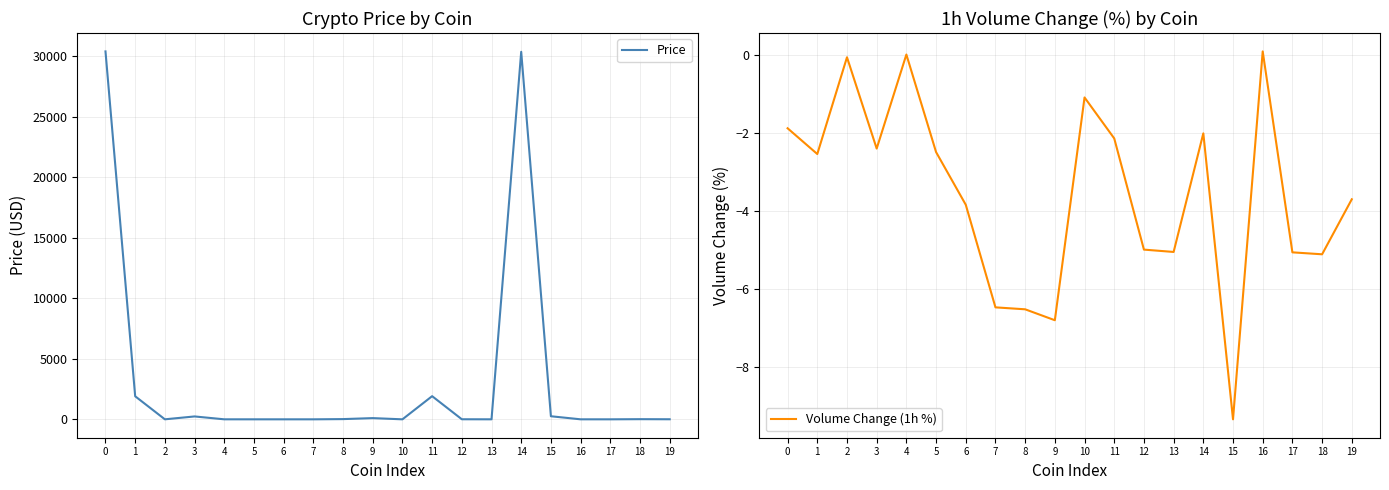

Reading left to right, list all the values displayed in this chart.

Price: 30404.6	1905.5	1.0	238.1	1.0	0.5	0.3	0.1	18.6	99.9	0.1	1913.7	5.2	0.7	30373.1	253.8	1.0	0.0	12.6	5.3
Volume Change (1h %): -1.9	-2.5	-0.1	-2.4	0.0	-2.5	-3.9	-6.5	-6.5	-6.8	-1.1	-2.1	-5.0	-5.1	-2.0	-9.3	0.1	-5.1	-5.1	-3.7